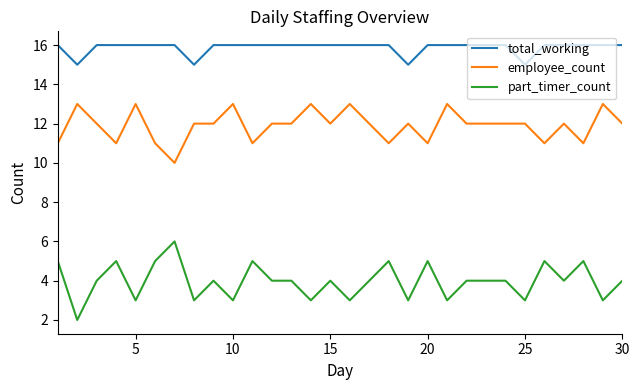

True or false: part_timer_count has more than 0 points higher than both neighbors.

True